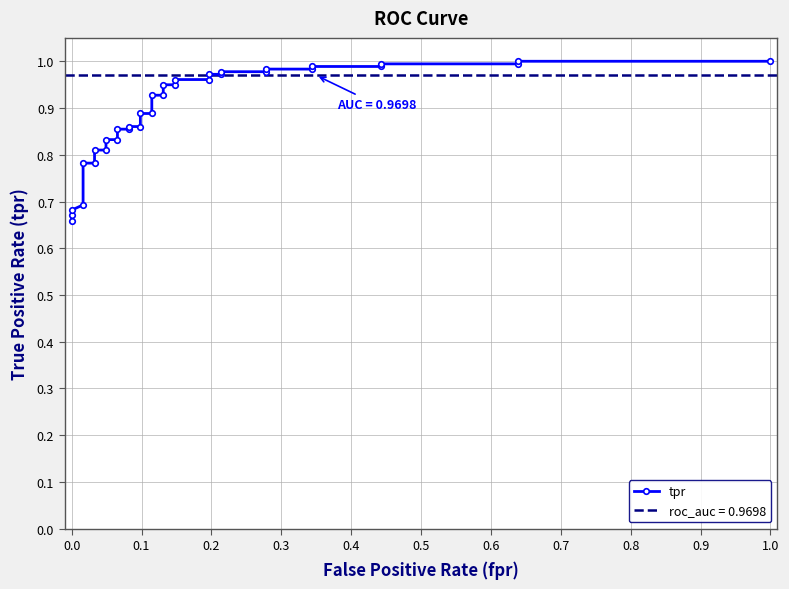

What is the sum of all values?

30.3